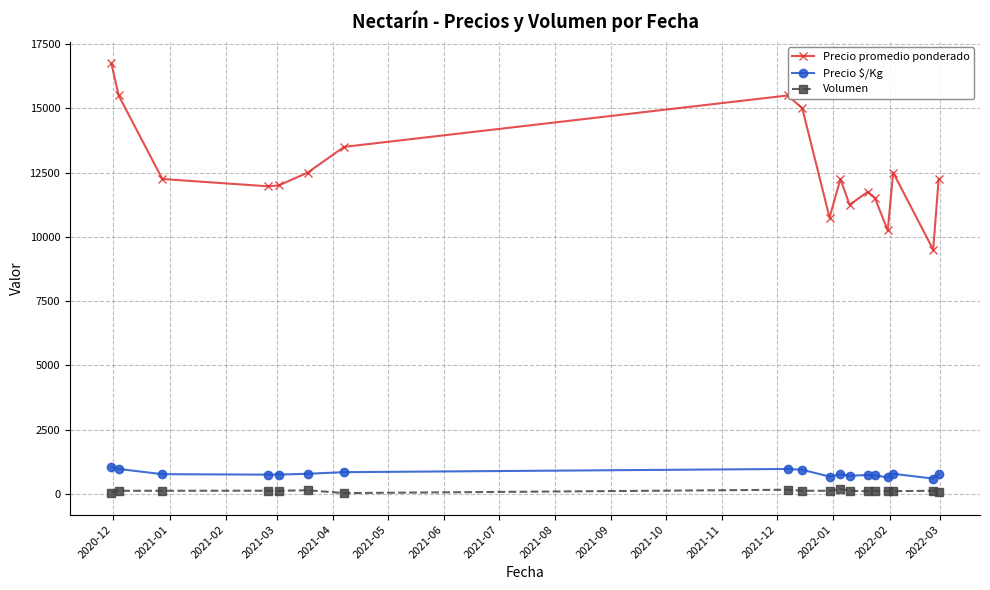

Which series has the largest range (max minus min)?

Precio promedio ponderado